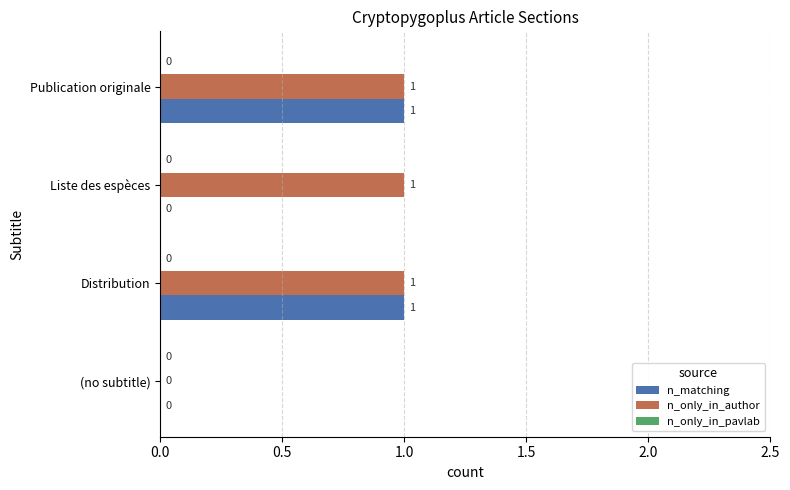

How many n_only_in_author values are between 1 and 2?

3